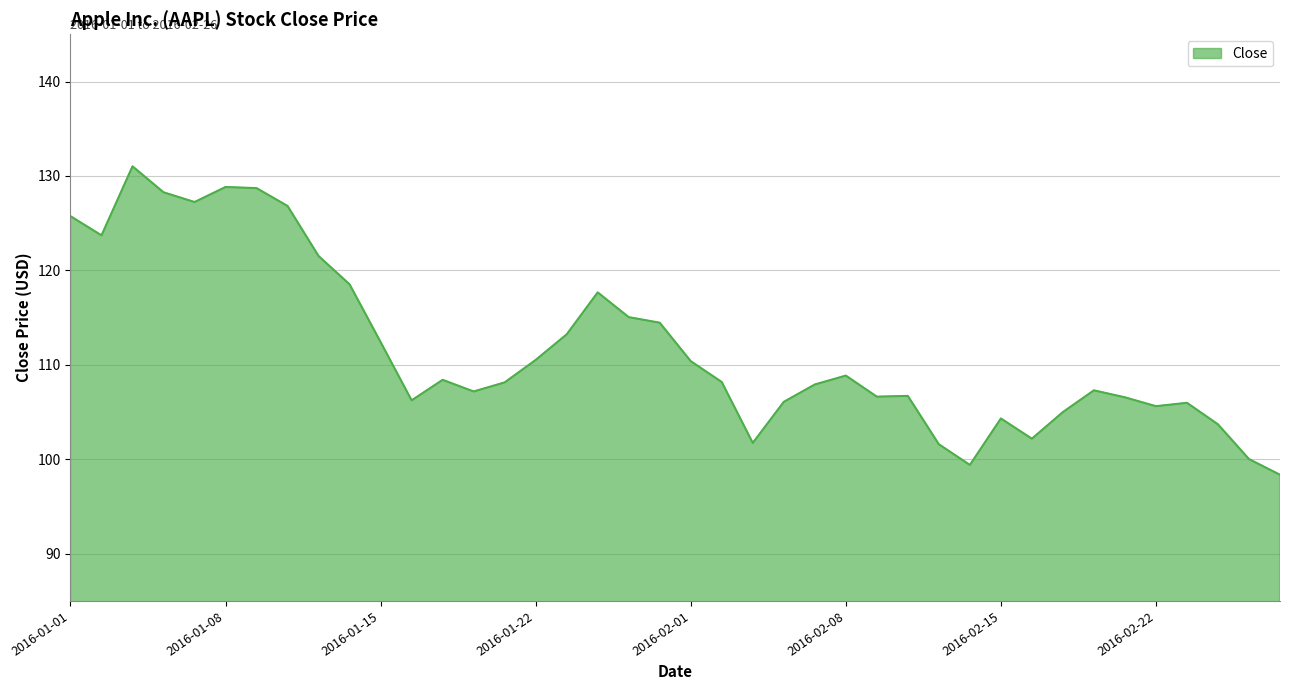

What is the average value?

111.8